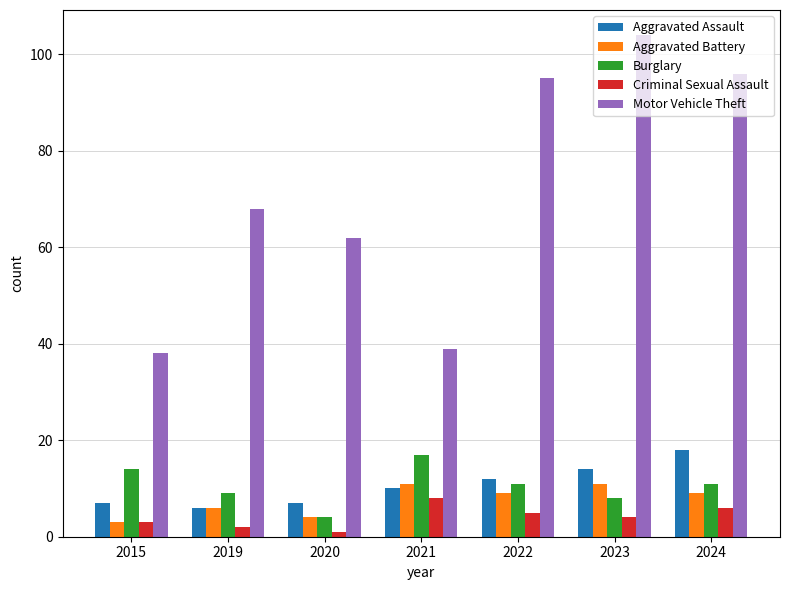

Reading left to right, what are all the values shown in this chart?

Aggravated Assault: 7	6	7	10	12	14	18
Aggravated Battery: 3	6	4	11	9	11	9
Burglary: 14	9	4	17	11	8	11
Criminal Sexual Assault: 3	2	1	8	5	4	6
Motor Vehicle Theft: 38	68	62	39	95	104	96